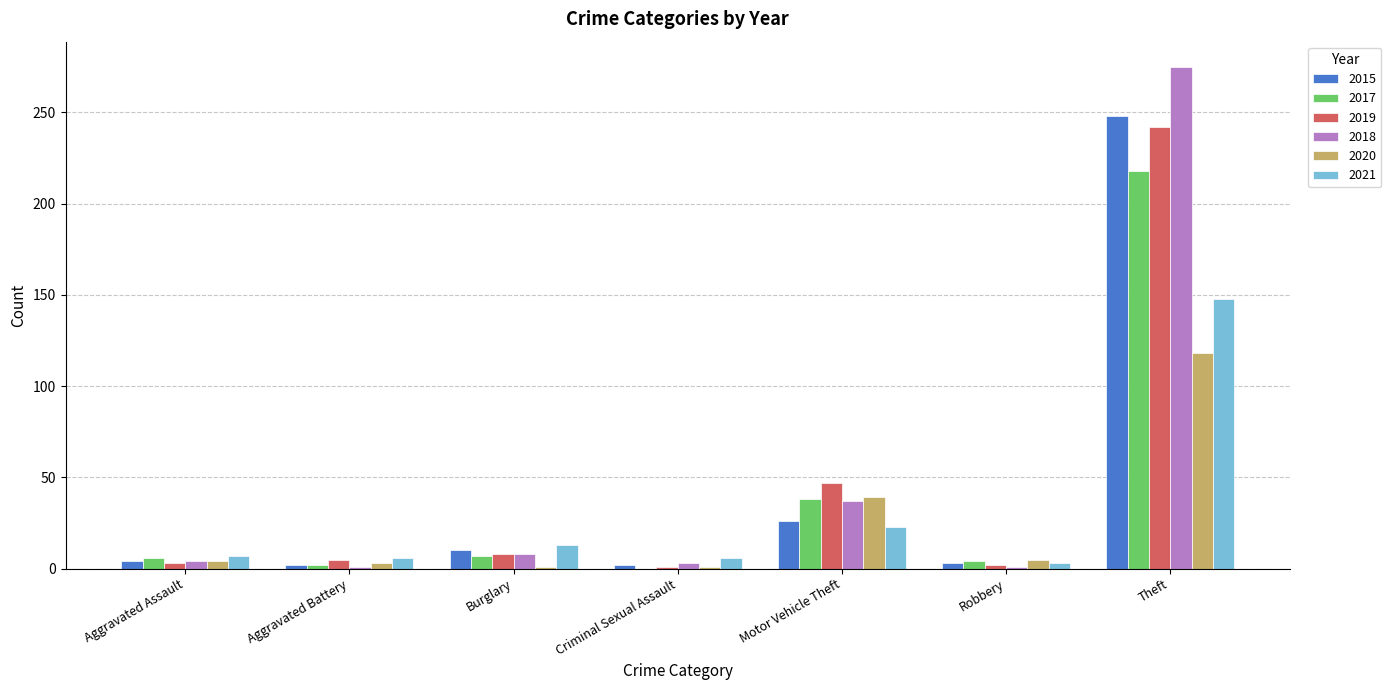

The 2019 series shows 70 at Motor Vehicle Theft. True or false?

False